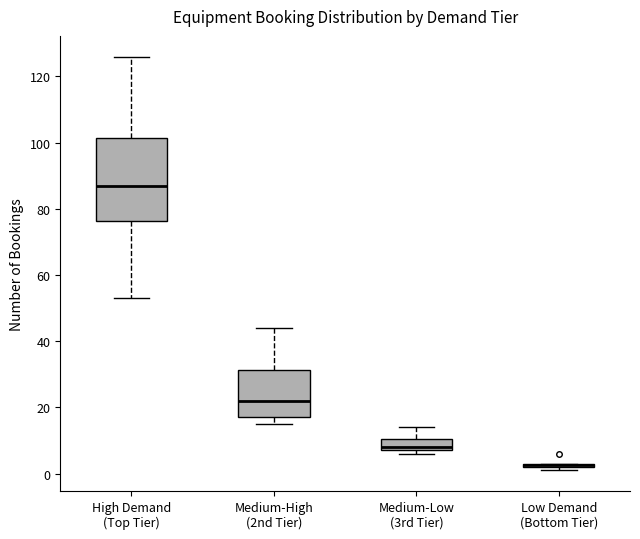

Where is the upper edge of the box for Low Demand (Bottom Tier) on the y-axis? The values are not printed on the chart, so give them approximately, as read against the axis.

4